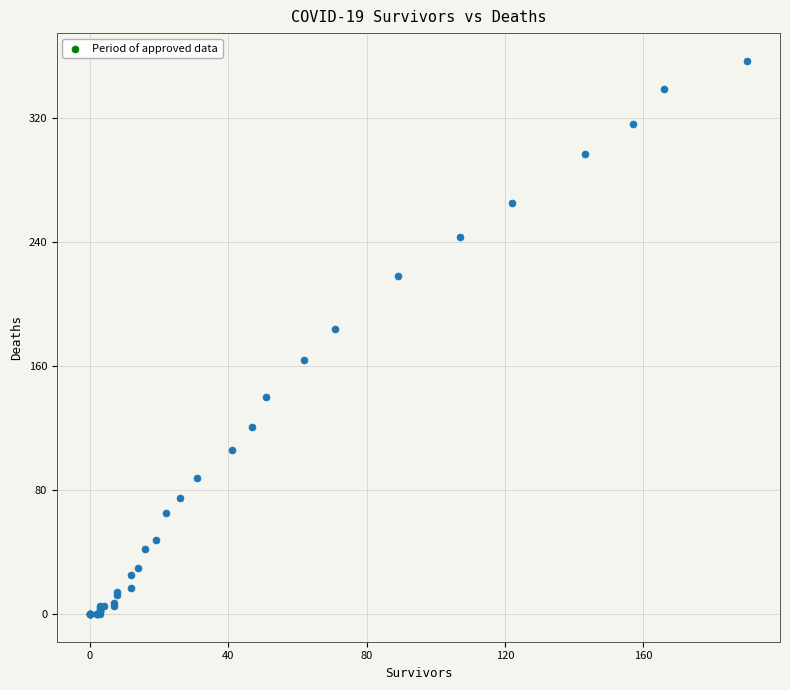

What Y value in the scatter plot is closest to 178?

184